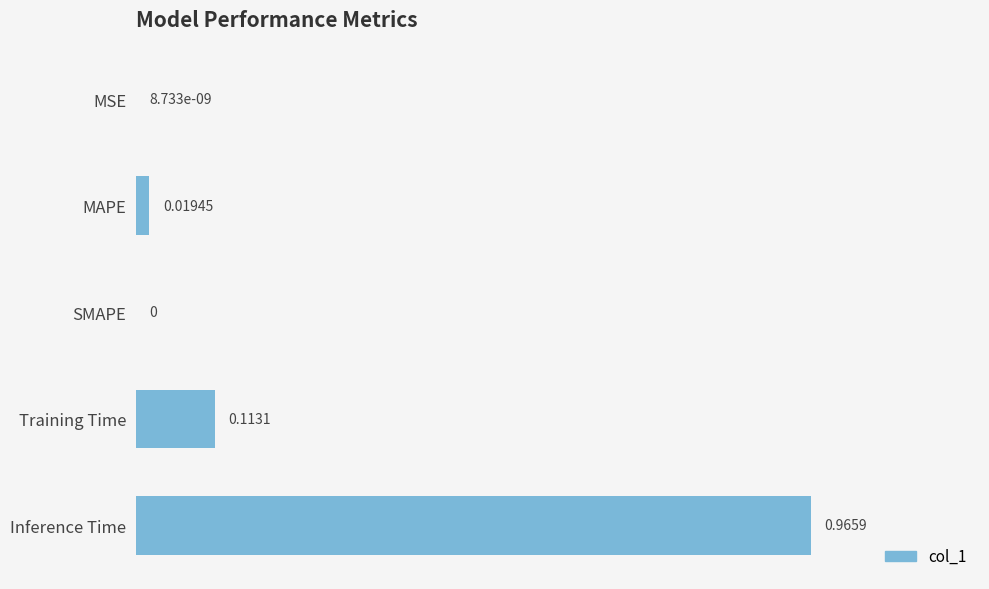

What is the change in value from MSE to Training Time?

+0.1